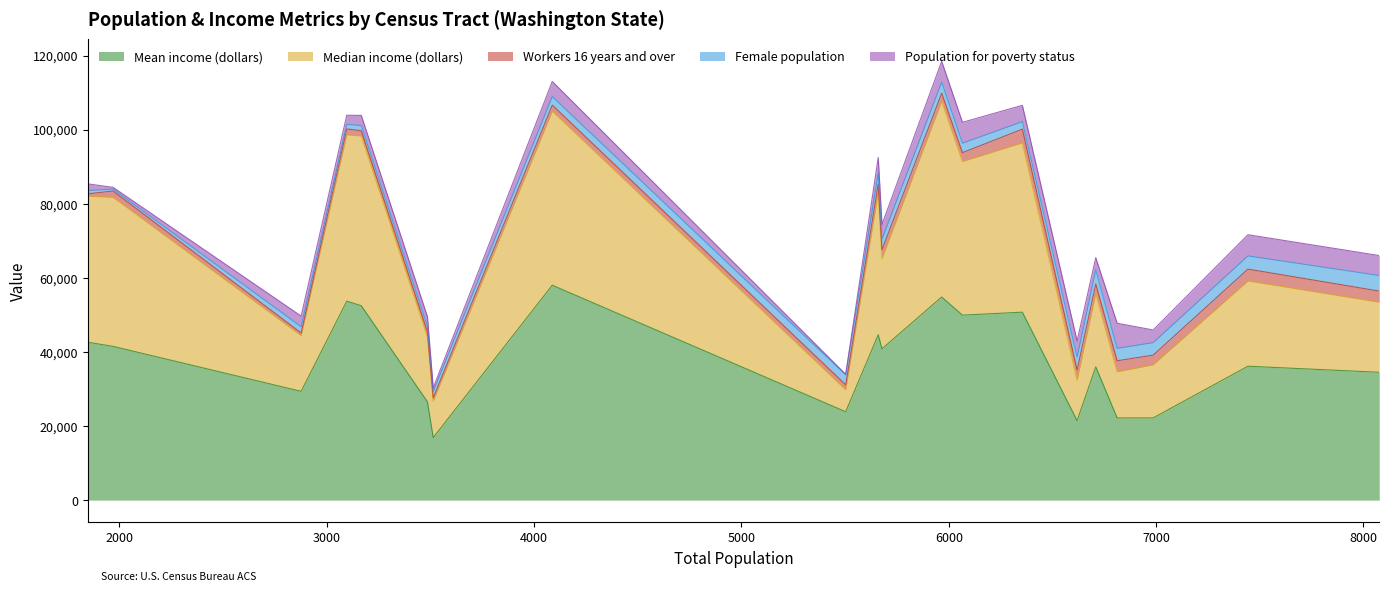

What is the approximate value of Population for poverty status at 5660?

4199